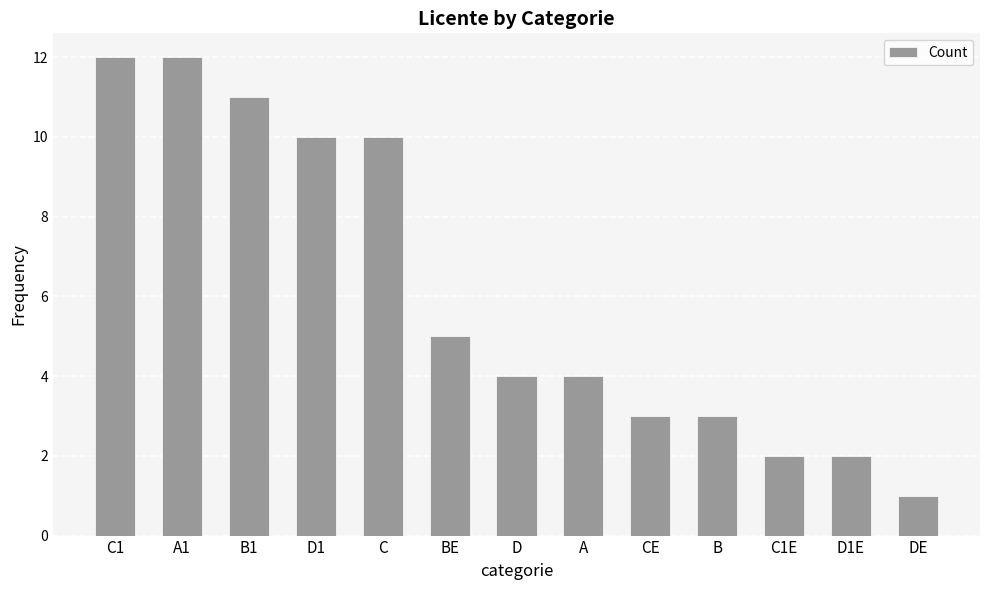

What is the smallest value displayed?

1